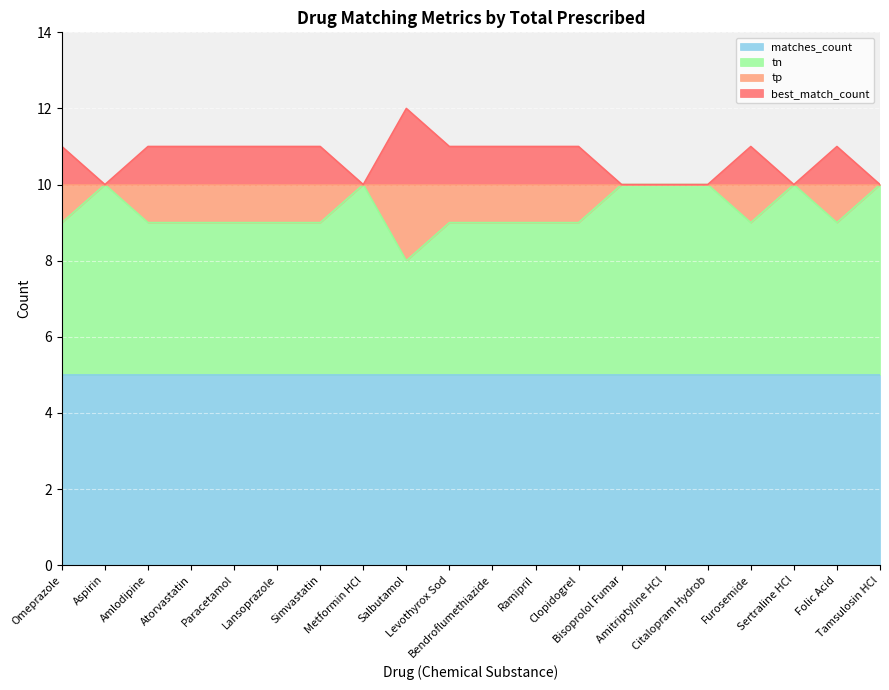

Does the chart display data point markers on the line(s)?

No